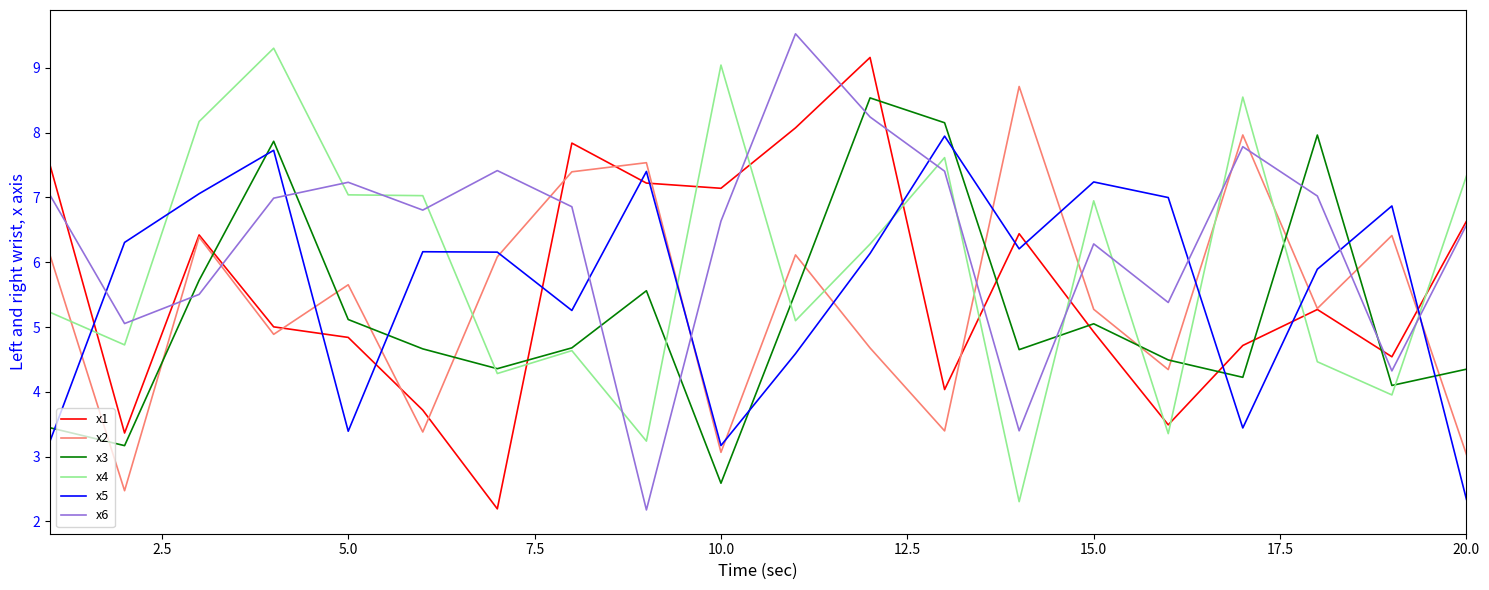

Which series has the largest total across all categories?

x6